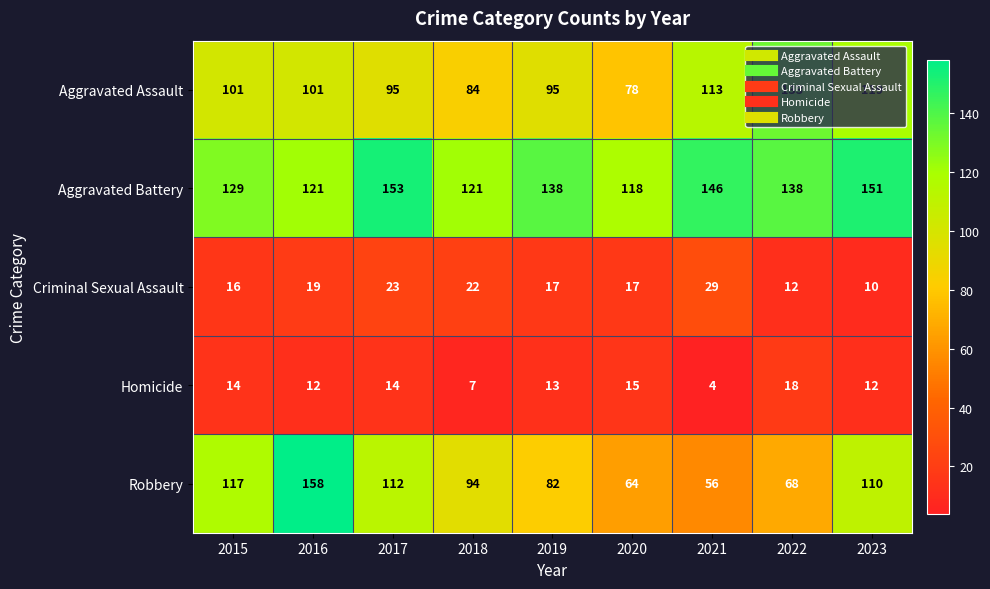

What is the average value of the Aggravated Battery series?

135